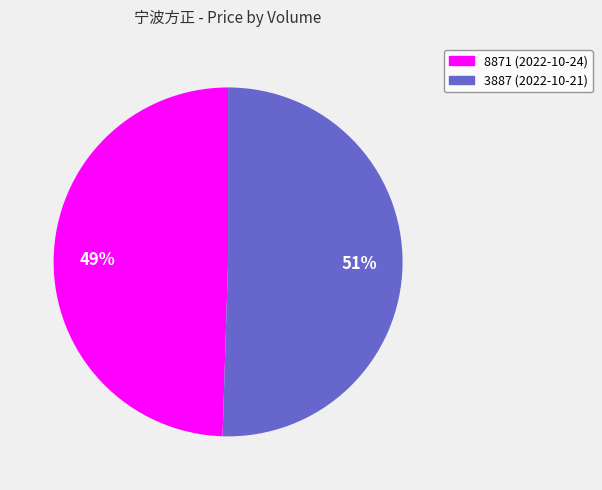

Is it true that 3887 is 51% of the pie?

True